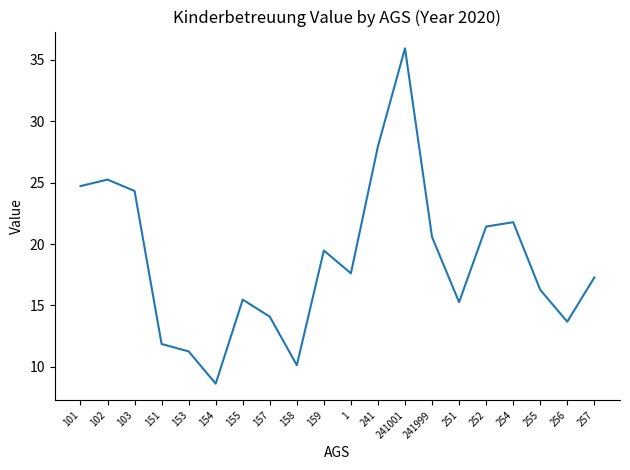

Is it true that the value at 154 is 15.3?

False